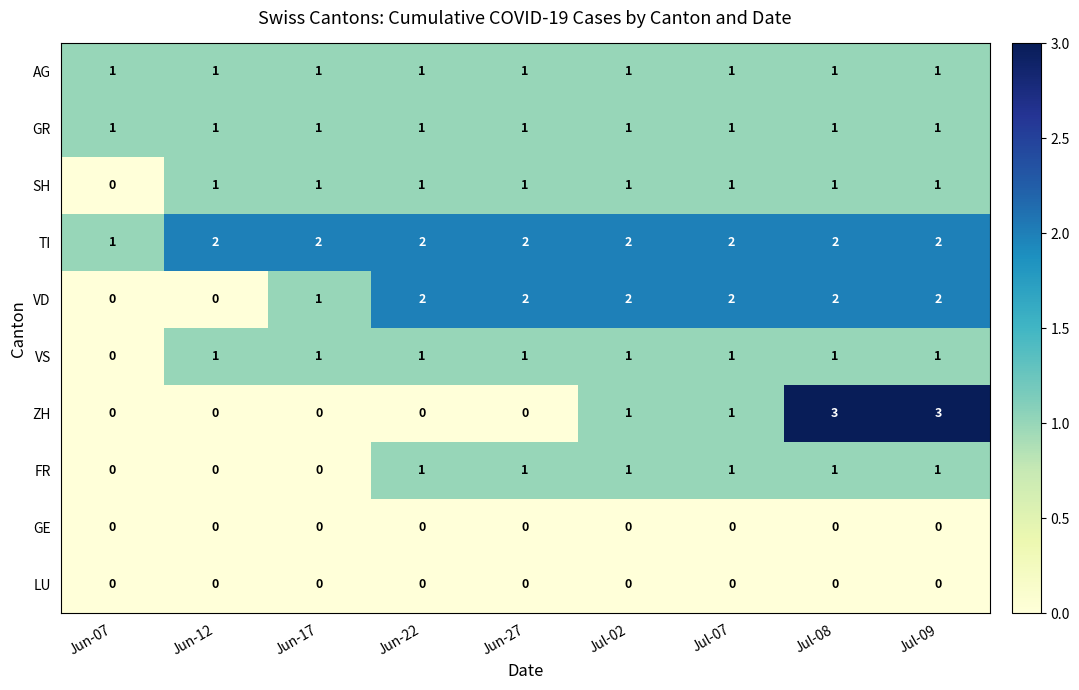

Where is VD nearest to the value 1?

Jun-17